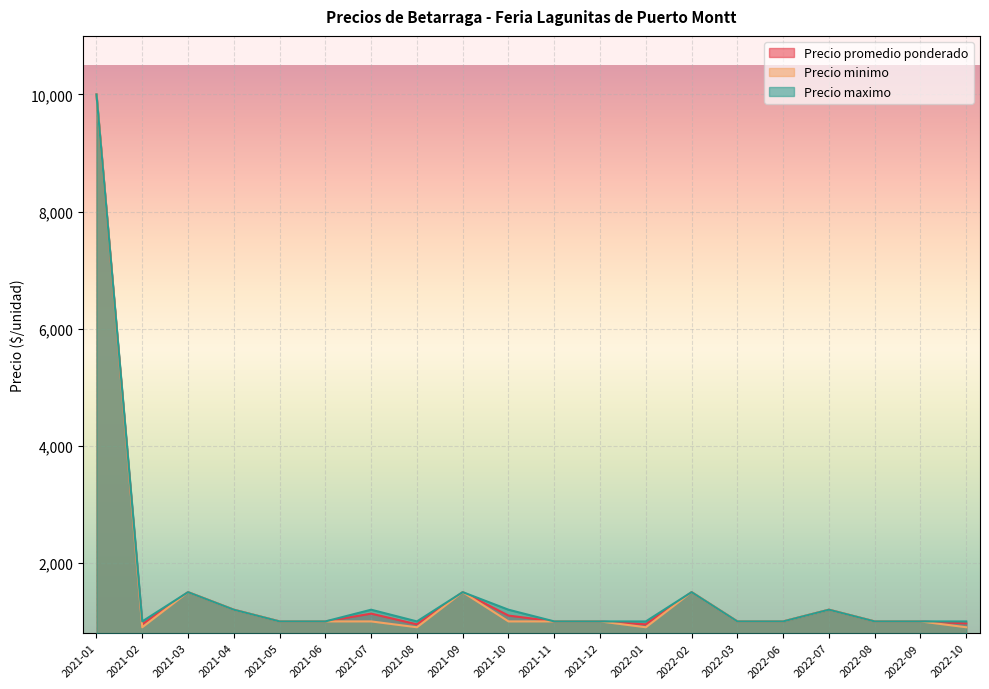

The value of Precio promedio ponderado at 2021-01 is 17561. True or false?

False